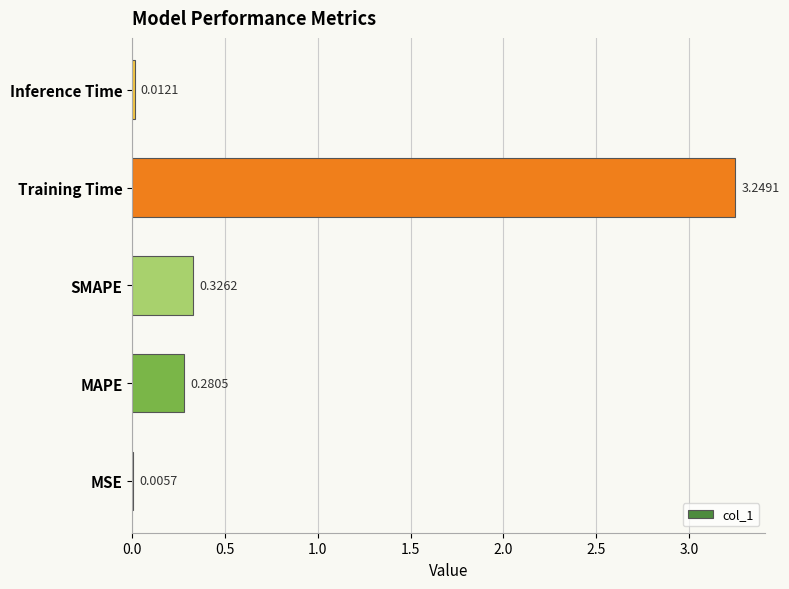

Which has a higher value, MAPE or SMAPE?

SMAPE